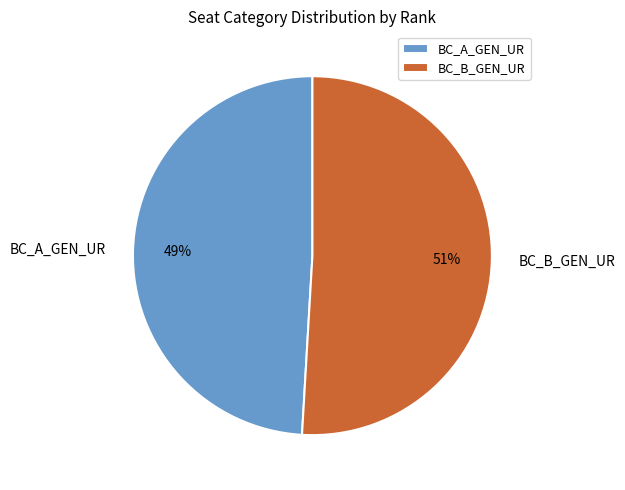

Approximately how many times larger is the value at BC_A_GEN_UR compared to BC_B_GEN_UR?

1.0